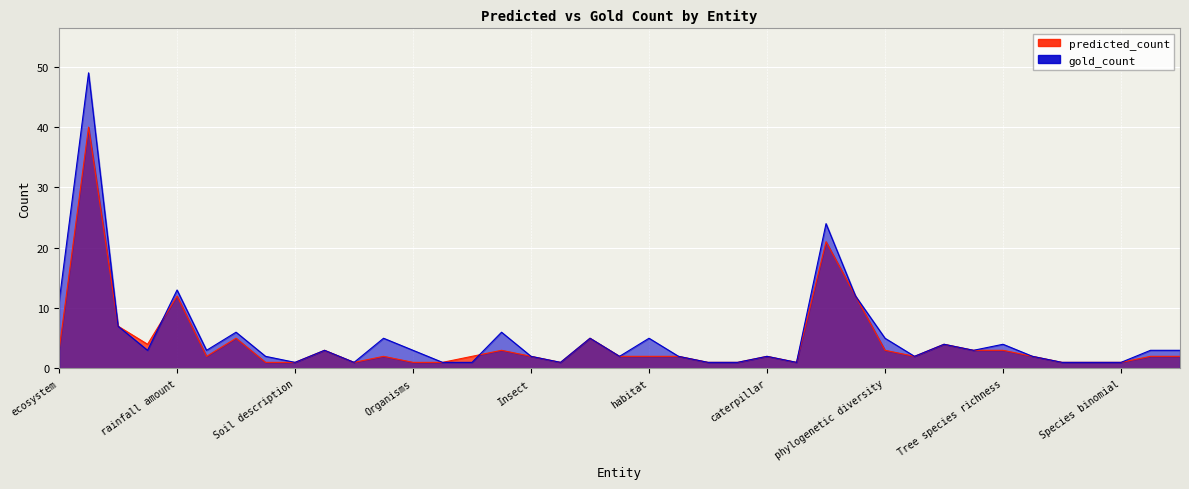

What is the value of the gold_count point at the 17th from the left?

2